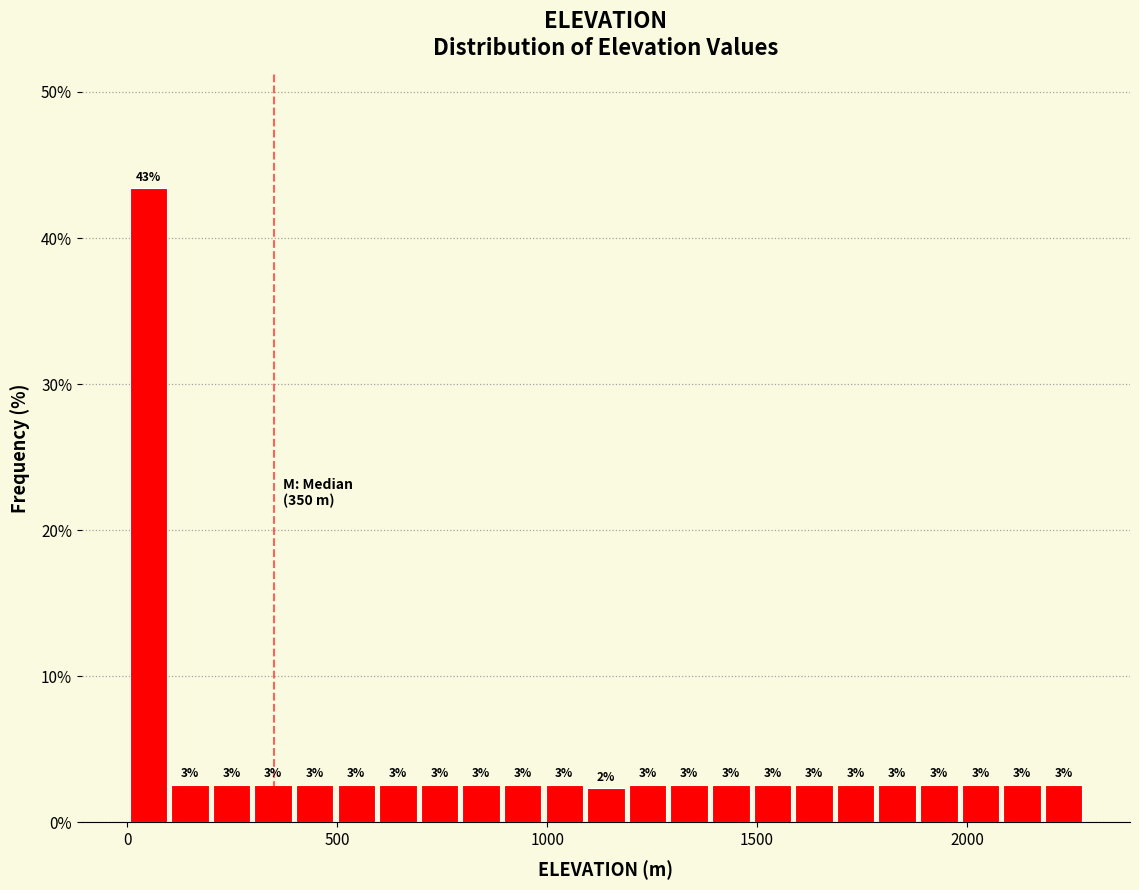

Around what value on the x-axis is the tallest bar? Give the approximate position of its centre, as read against the axis.

50